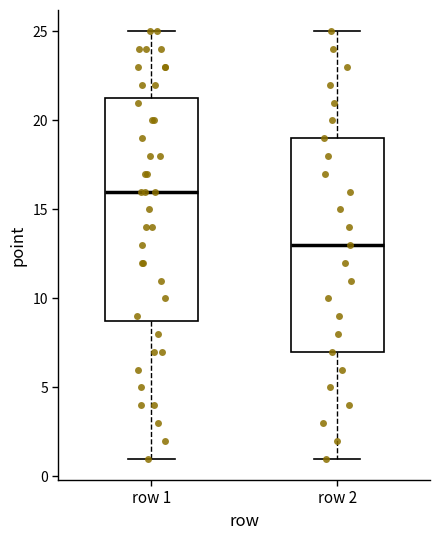

Which box has the highest median line?

row 1